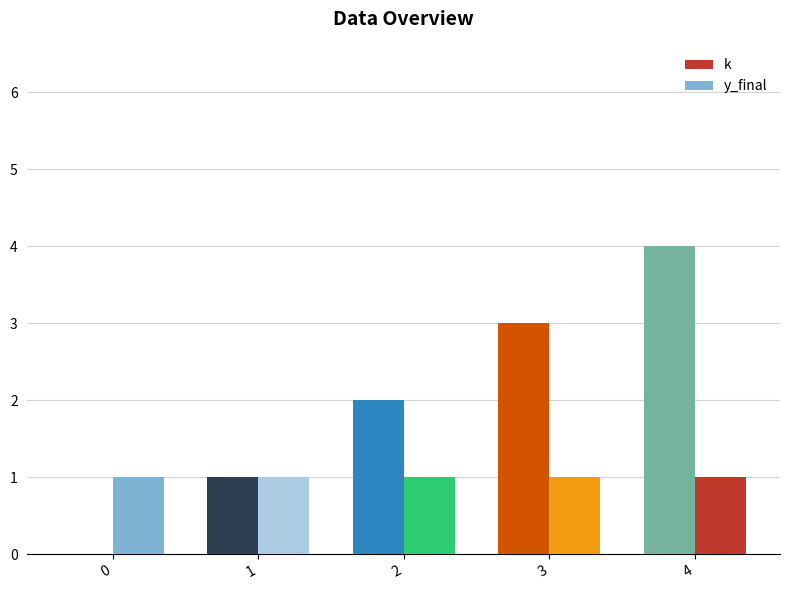

What is the sum of all k values?

10